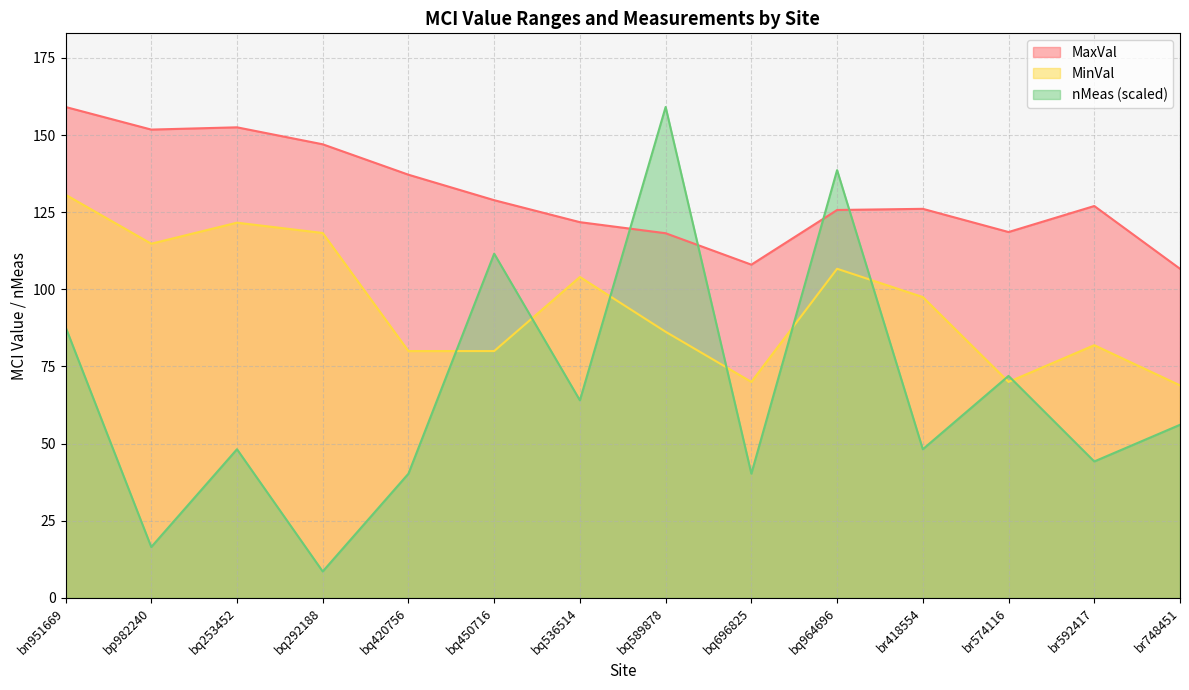

What is the difference between the MaxVal values at br592417 and bq292188?

20.0